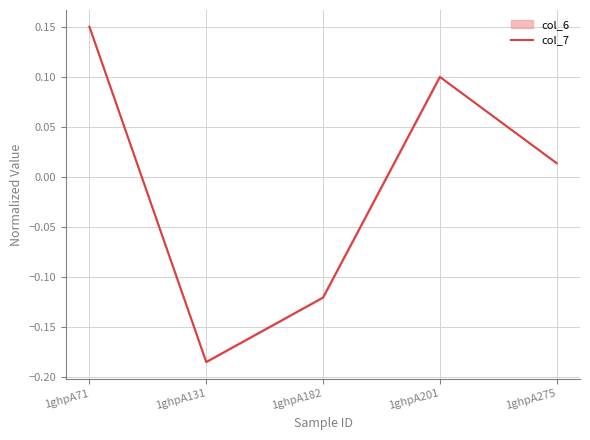

Reading left to right, list all the values displayed in this chart.

0.1	-0.2	-0.1	0.1	0.0